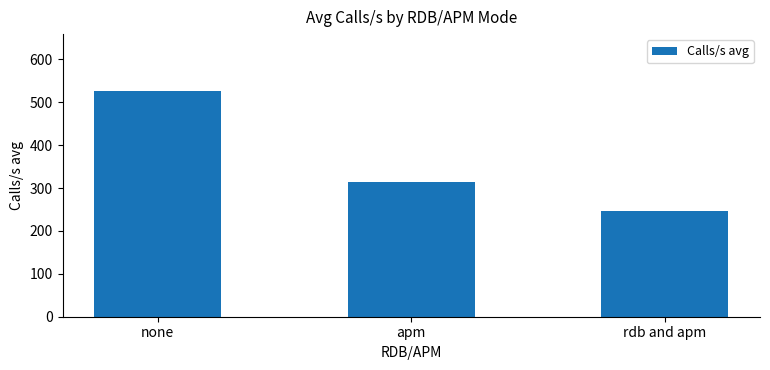

What is the sum of the values at rdb and apm and none?

773